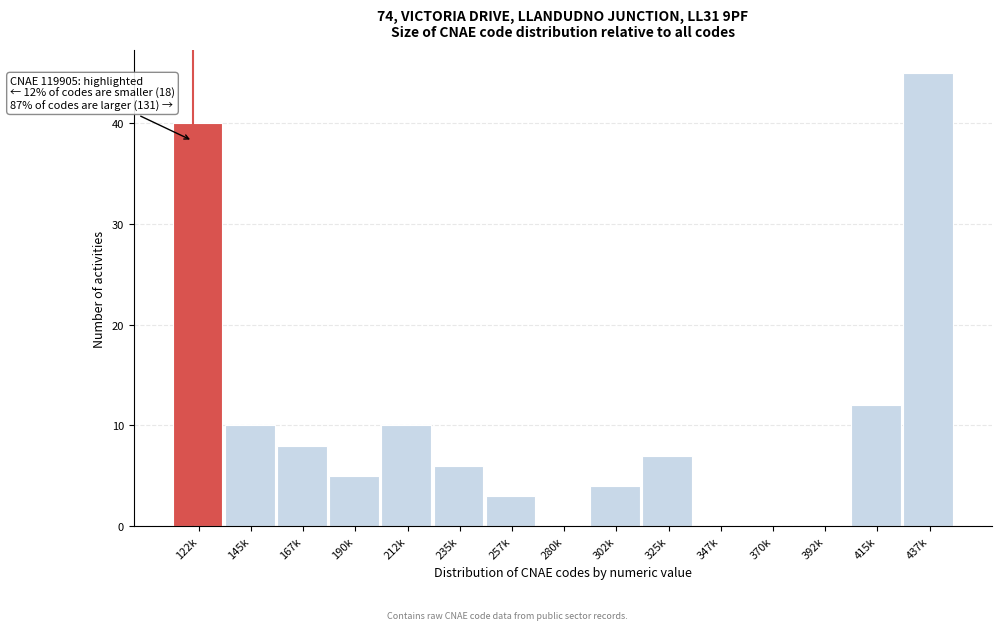

Reading left to right, what are all the values shown in this chart?

122k=40	145k=10	167k=8	190k=5	212k=10	235k=6	257k=3	280k=0	302k=4	325k=7	347k=0	370k=0	392k=0	415k=12	437k=45